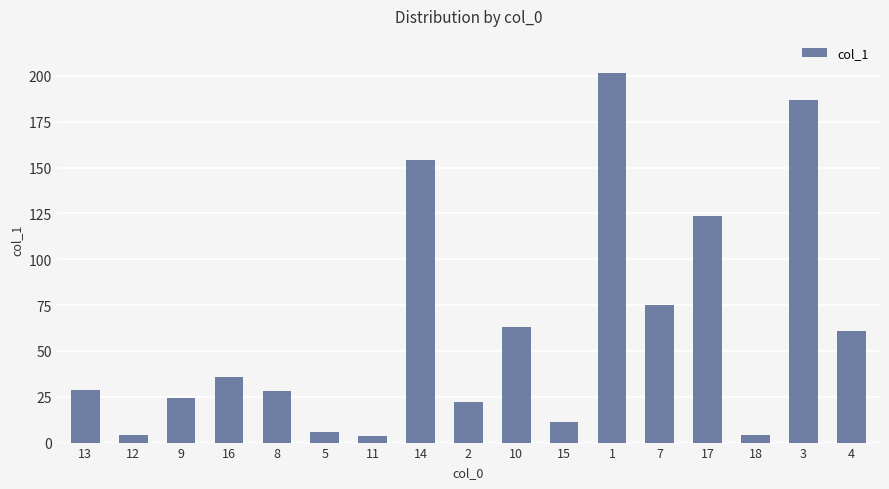

How many bars are there in total?

17